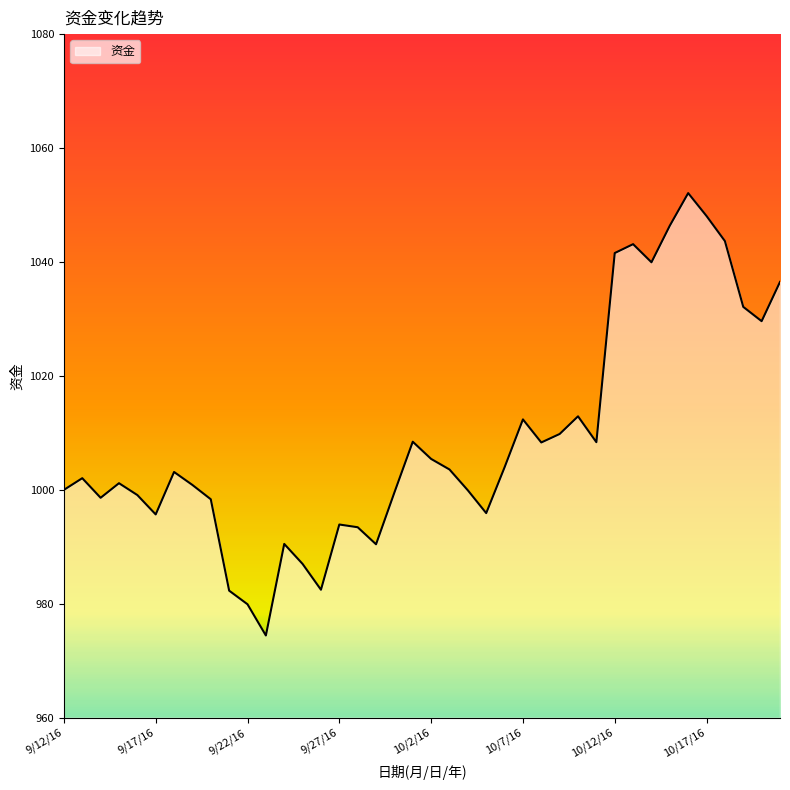

What is the smallest value displayed?

974.4